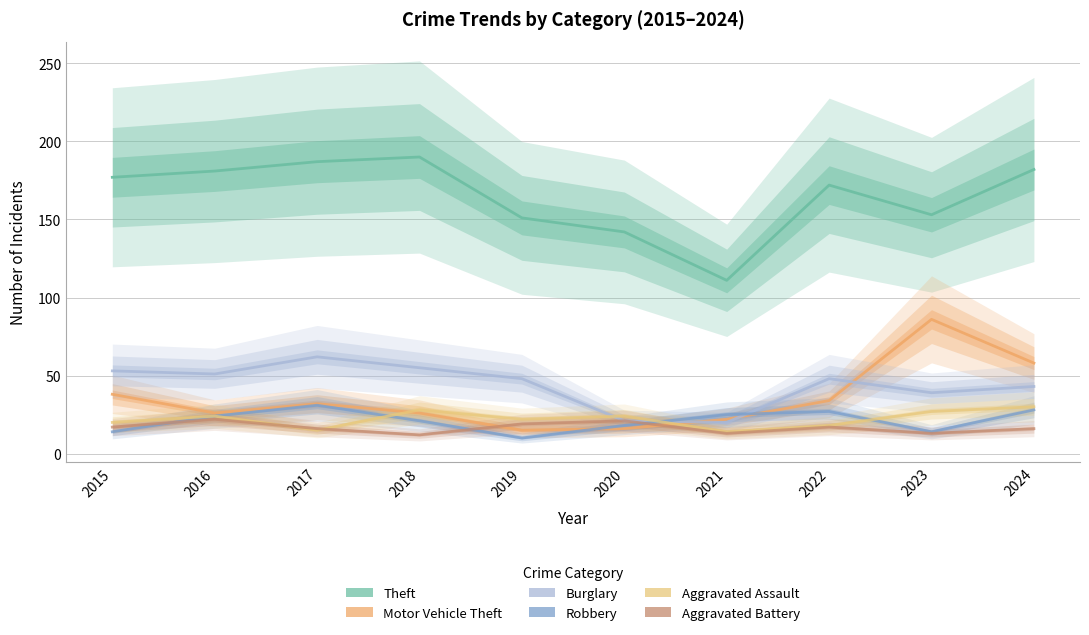

What is the sum of all Motor Vehicle Theft values?

353